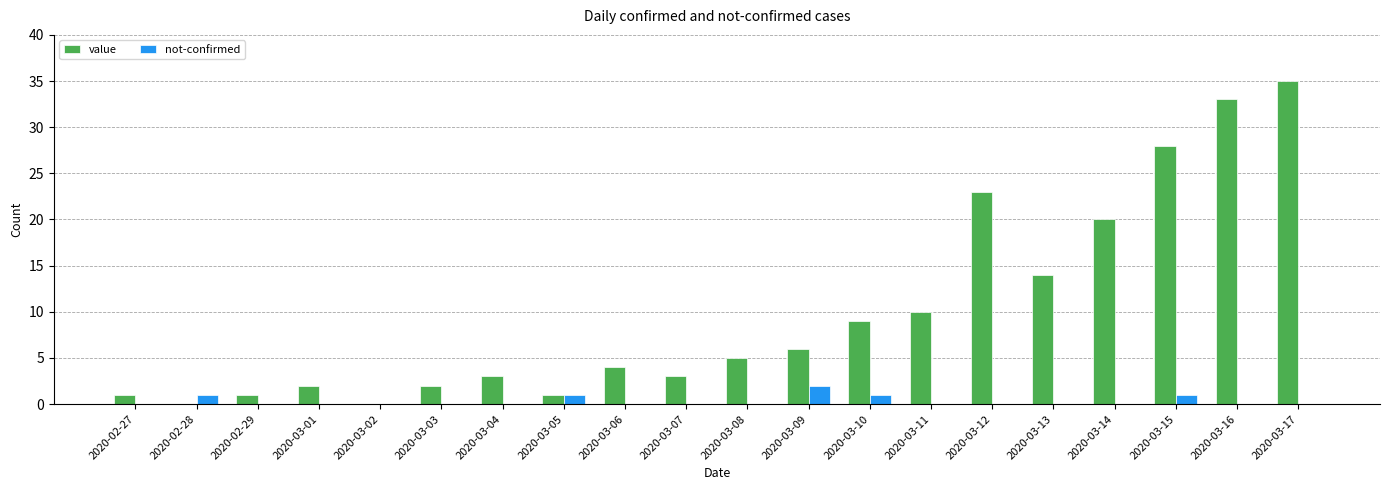

Which category has the highest value in the value series?

2020-03-17